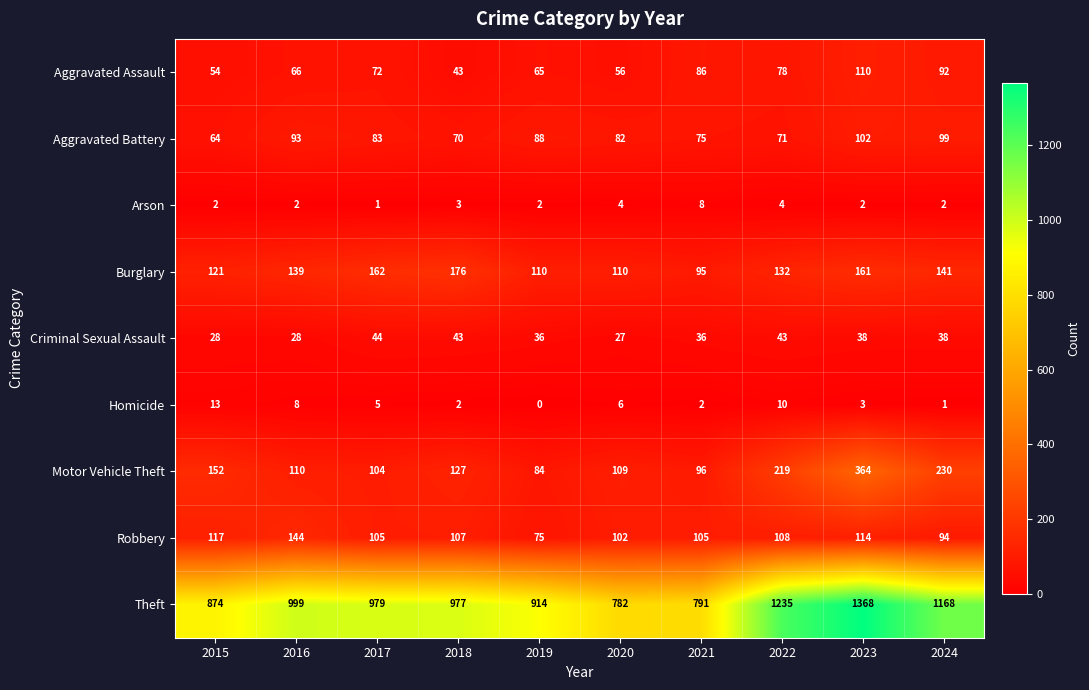

What is the difference between the maximum and second lowest values in the Homicide series?

12